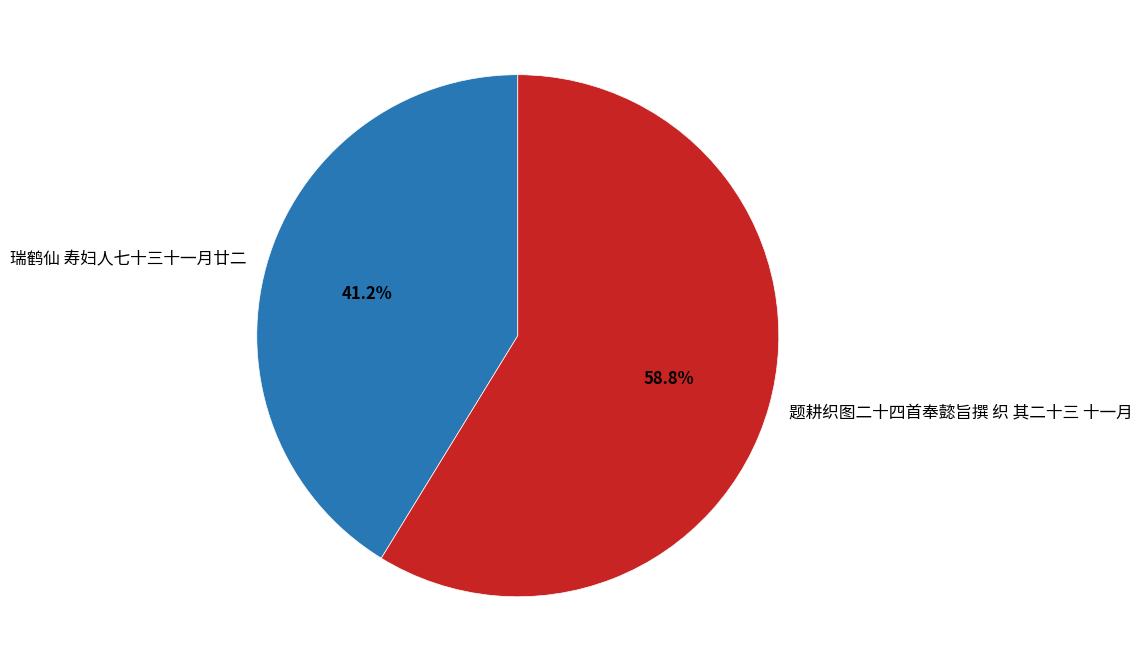

Between 题耕织图二十四首奉懿旨撰 织 其二十三 十一月 and 瑞鹤仙 寿妇人七十三十一月廿二, which is larger?

题耕织图二十四首奉懿旨撰 织 其二十三 十一月